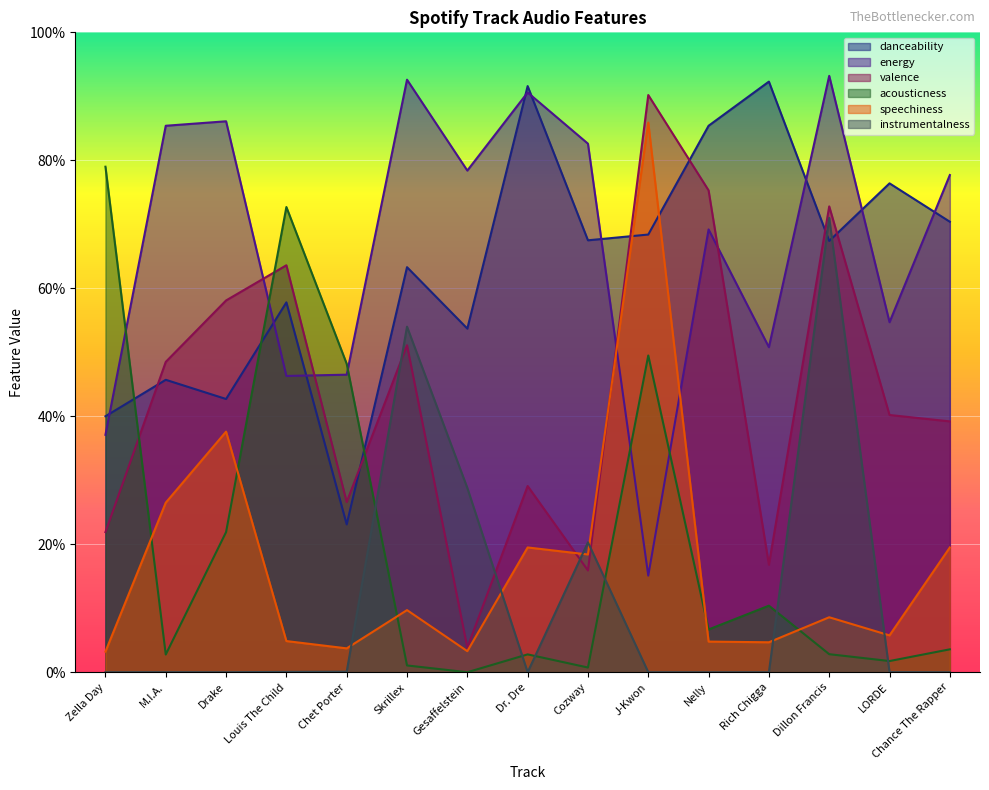

True or false: speechiness has a value of 0.4 at Drake.

True